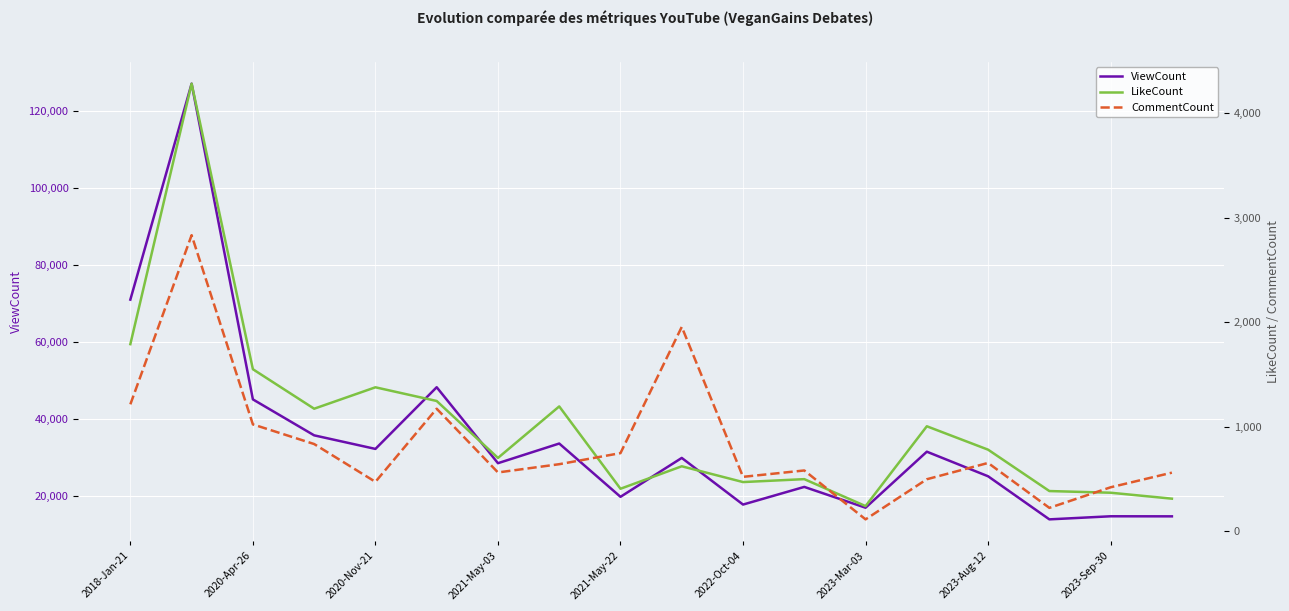

Does the chart have visible grid lines?

Yes